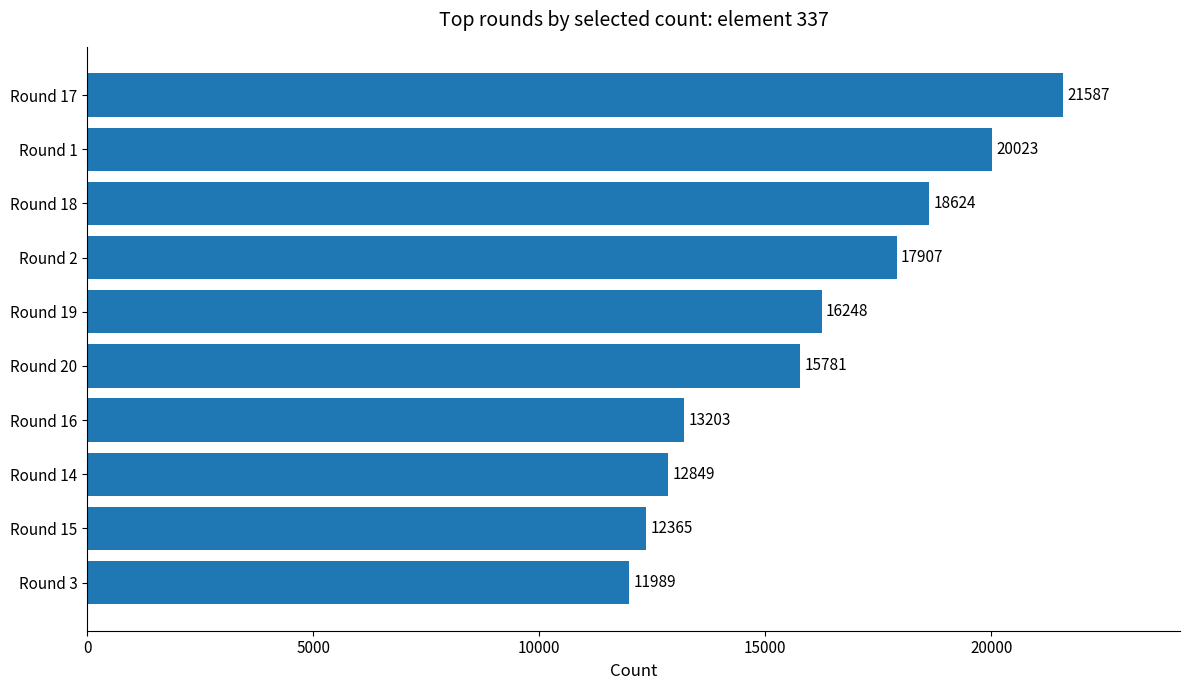

What is the difference between the maximum and second lowest values?

9222